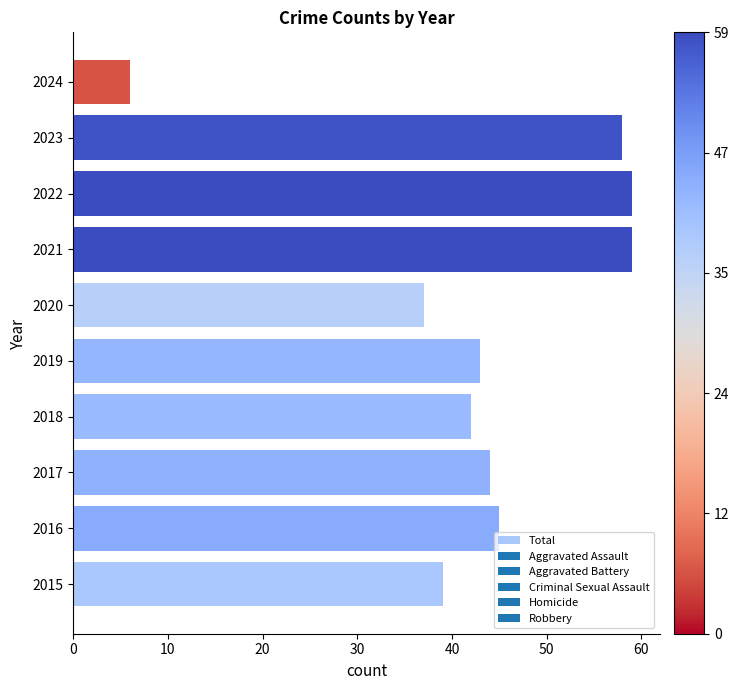

At which category does the chart reach its minimum across all series?

2024